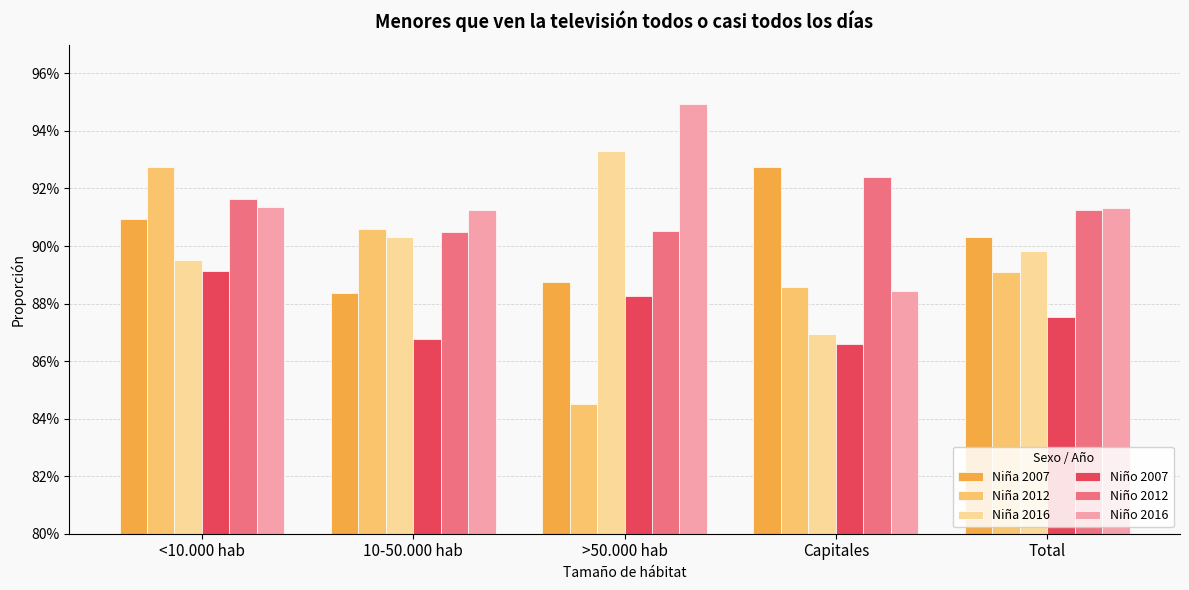

Does the chart contain stacked bars?

No